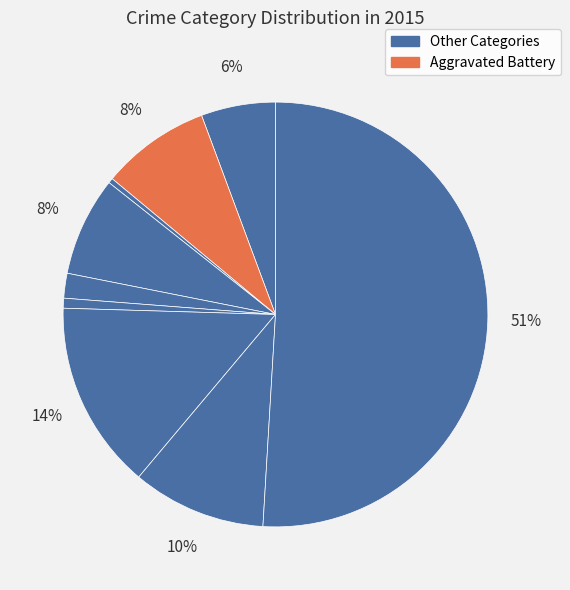

Count the number of slices in the pie.

9